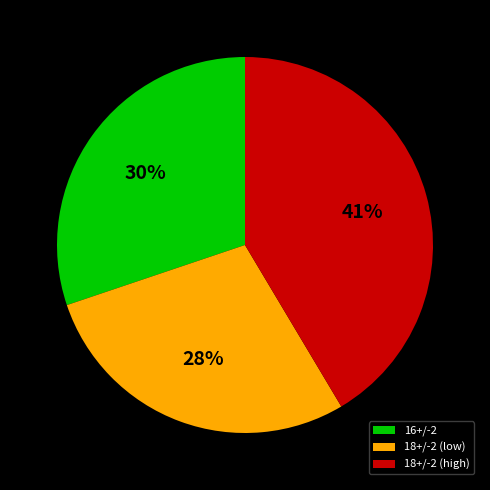

Between 18+/-2 (high) and 16+/-2, which is larger?

18+/-2 (high)